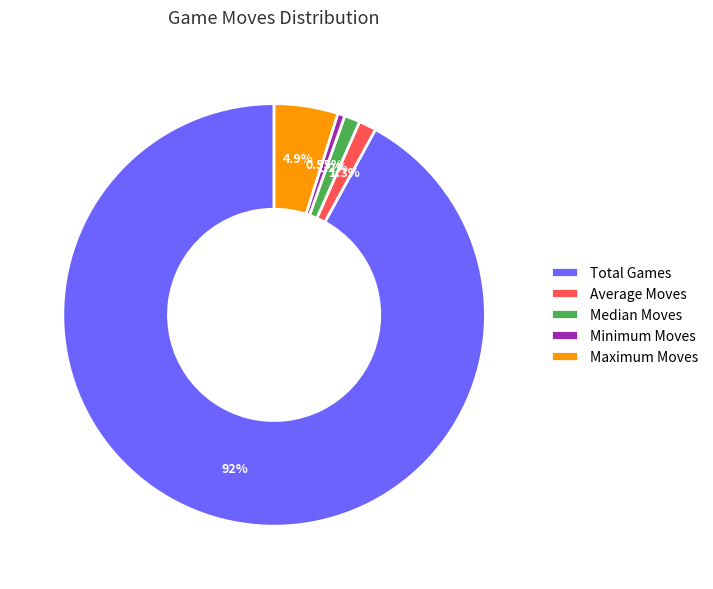

Which slice represents more than half of the pie?

Total Games